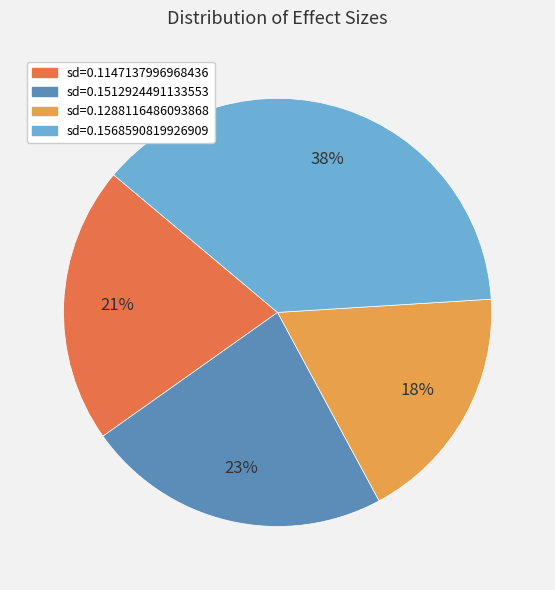

To the nearest percent, what is the difference between the largest and smallest slice percentages?

20%